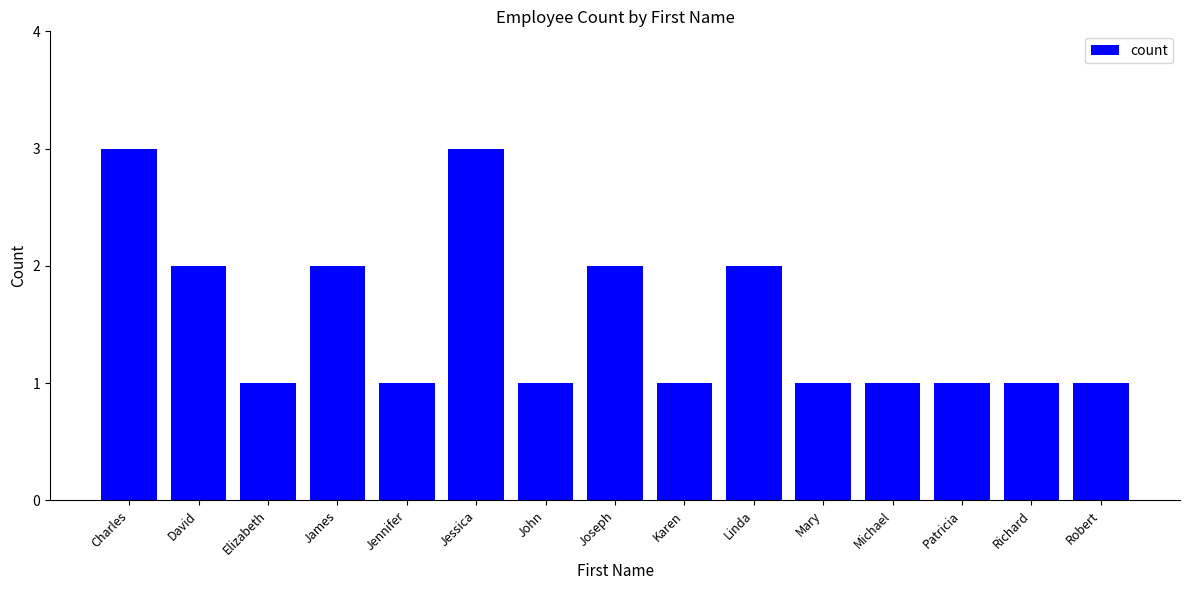

Which has a higher value, Patricia or Linda?

Linda